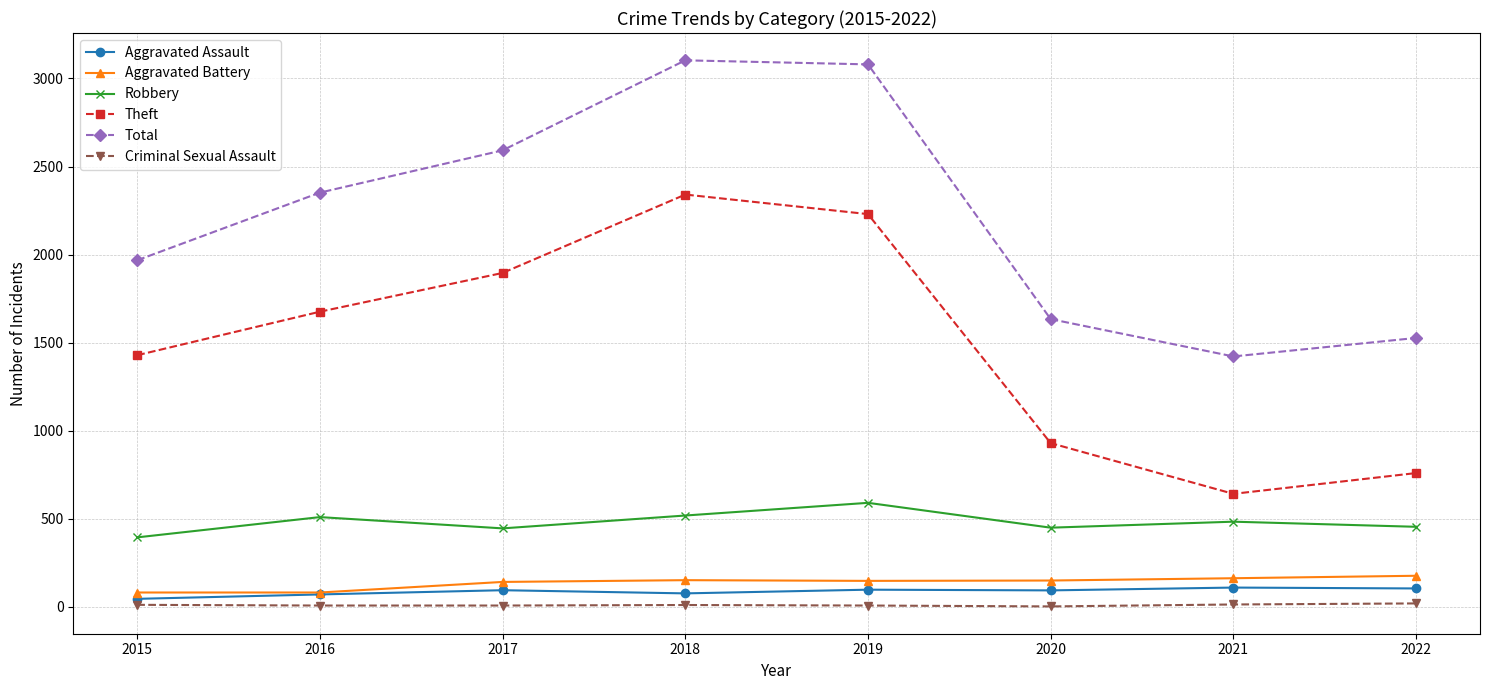

At which label is Theft closest to 1491?

2015